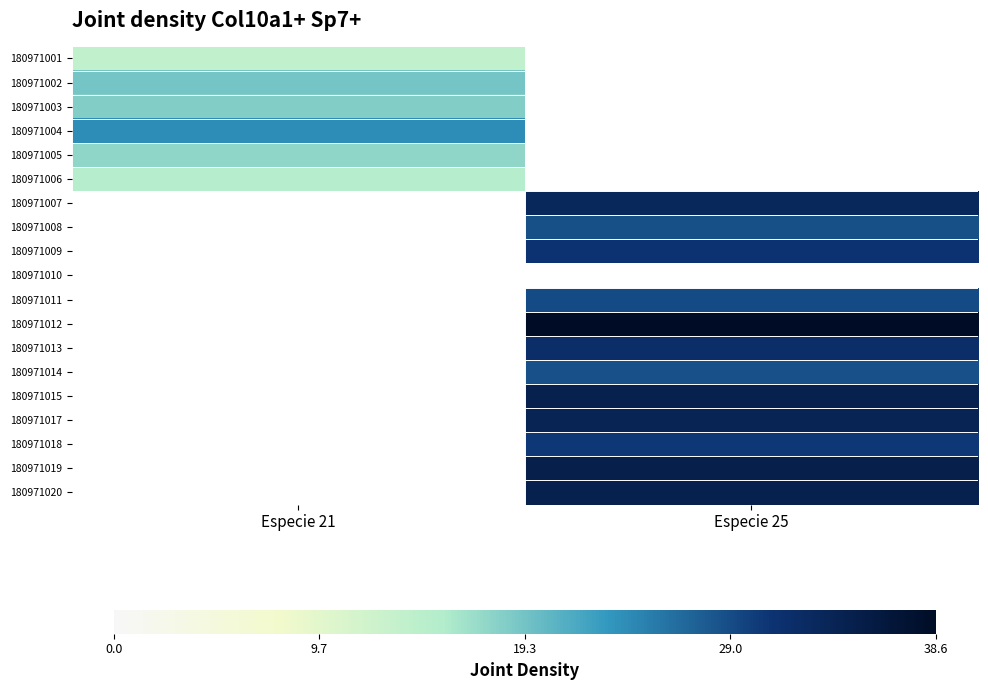

How many values in the 180971012 series exceed 38?

1